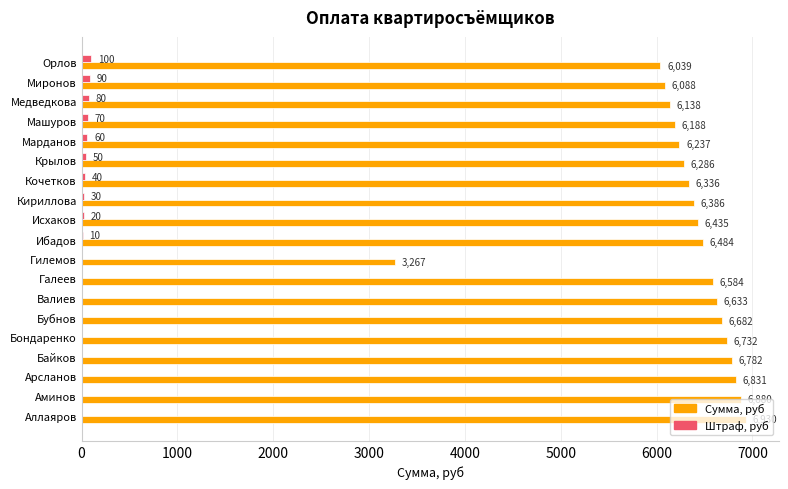

What are all the series names shown in the legend?

Сумма, руб, Штраф, руб